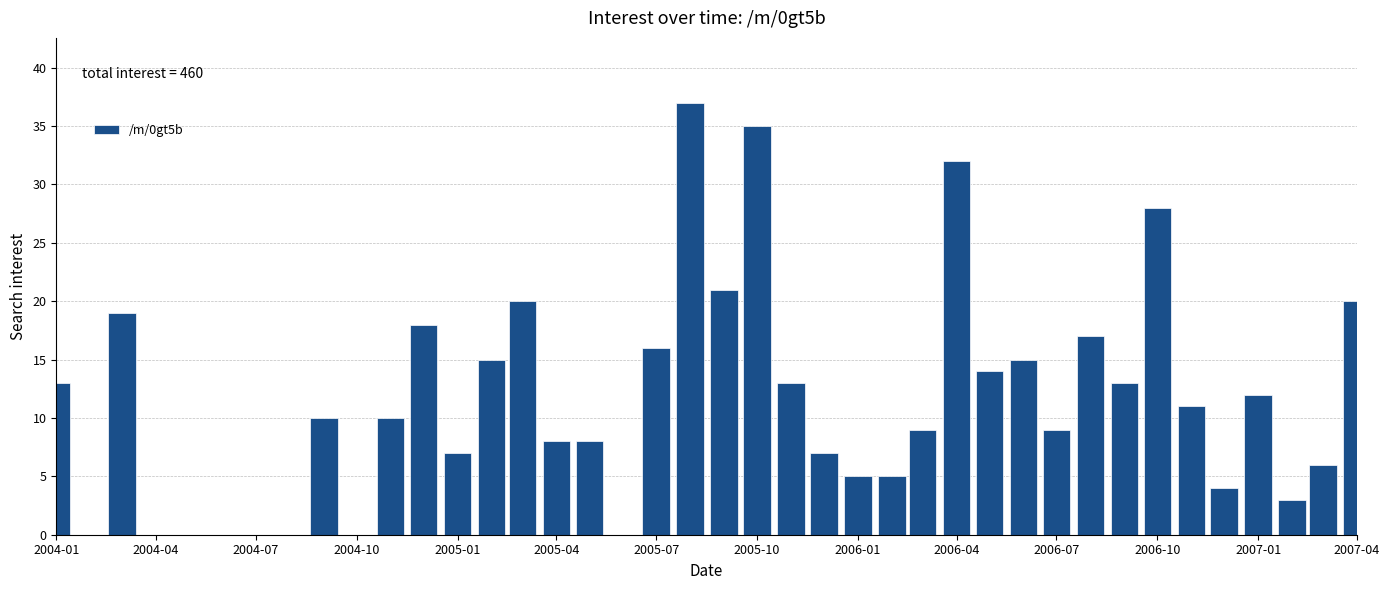

What is the greatest value displayed?

37